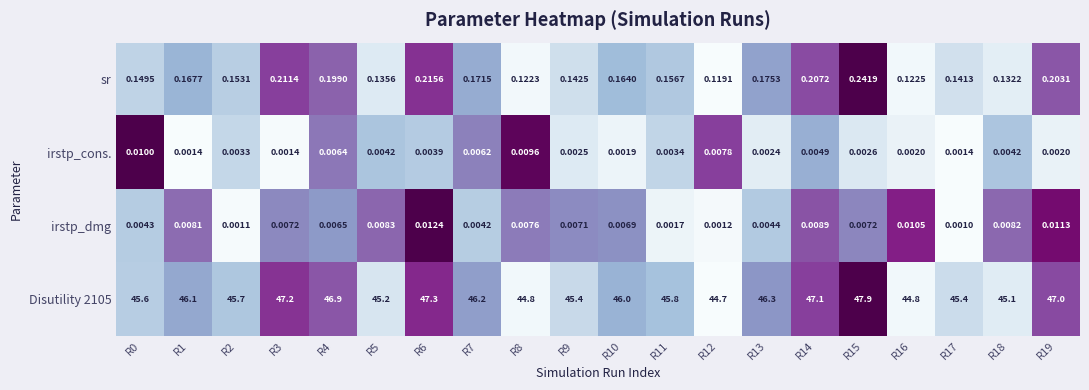

Is the value of Disutility 2105 at R9 greater than the value of irstp_dmg at R11?

Yes